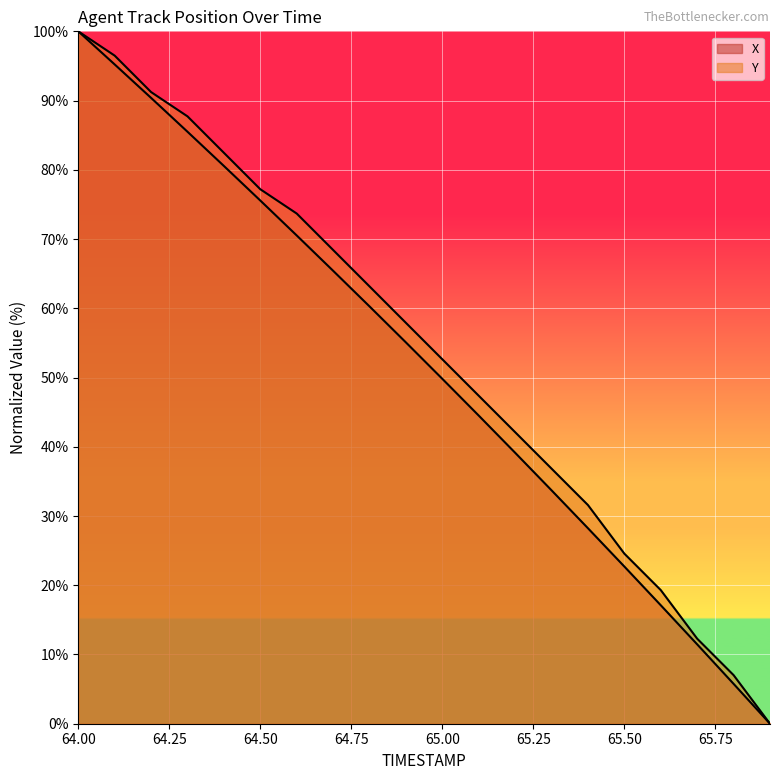

Between 65.0 and 65.9, which series saw the biggest shift?

Y